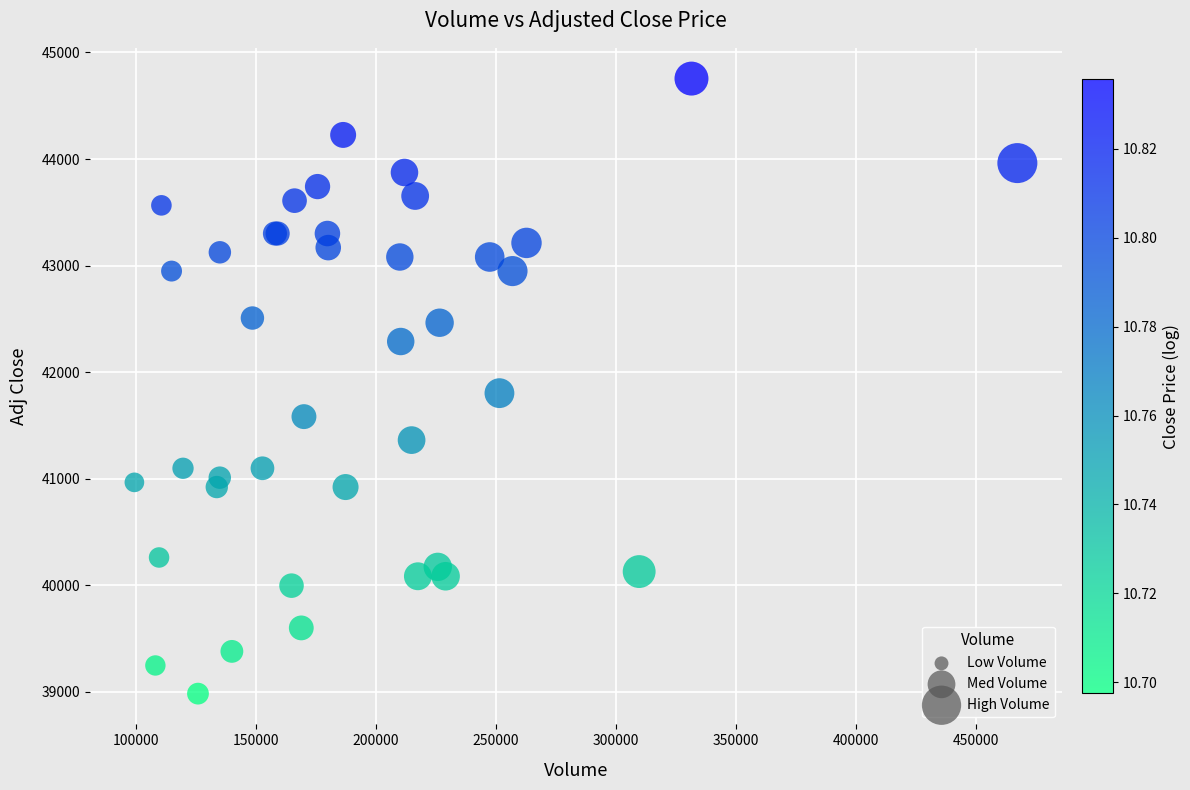

What Y value in the scatter plot is closest to 41869?

41803.8